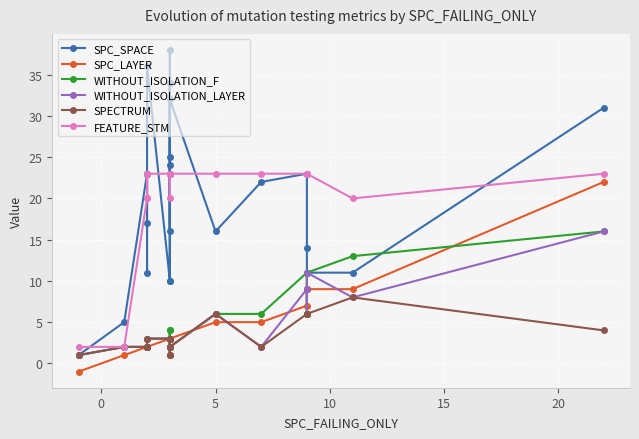

How many categories are shown in the chart?

22